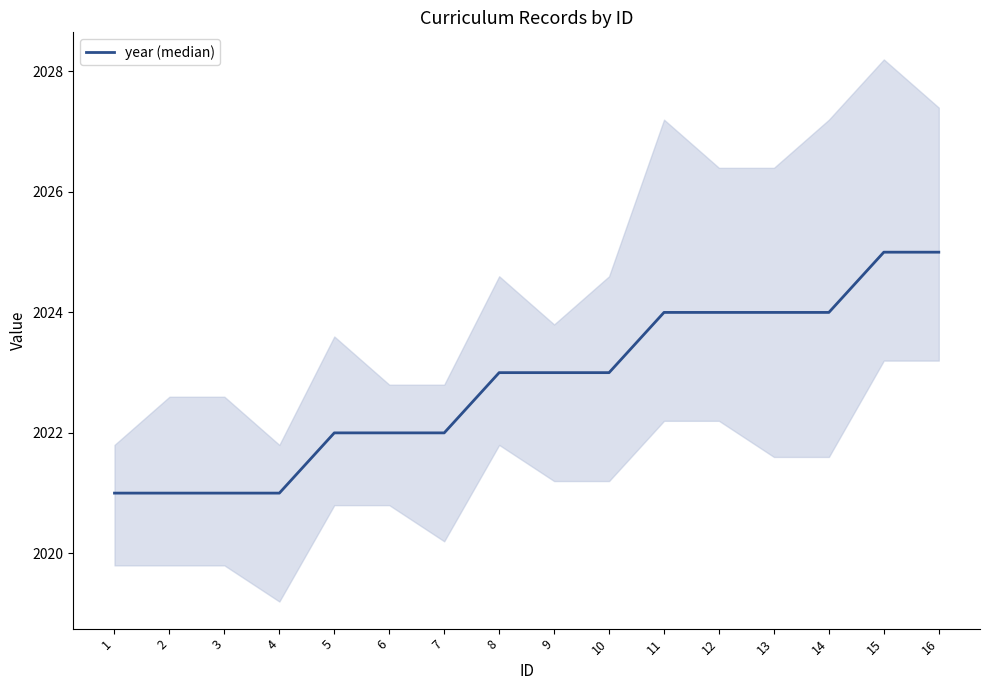

Count the number of data series in this chart.

1